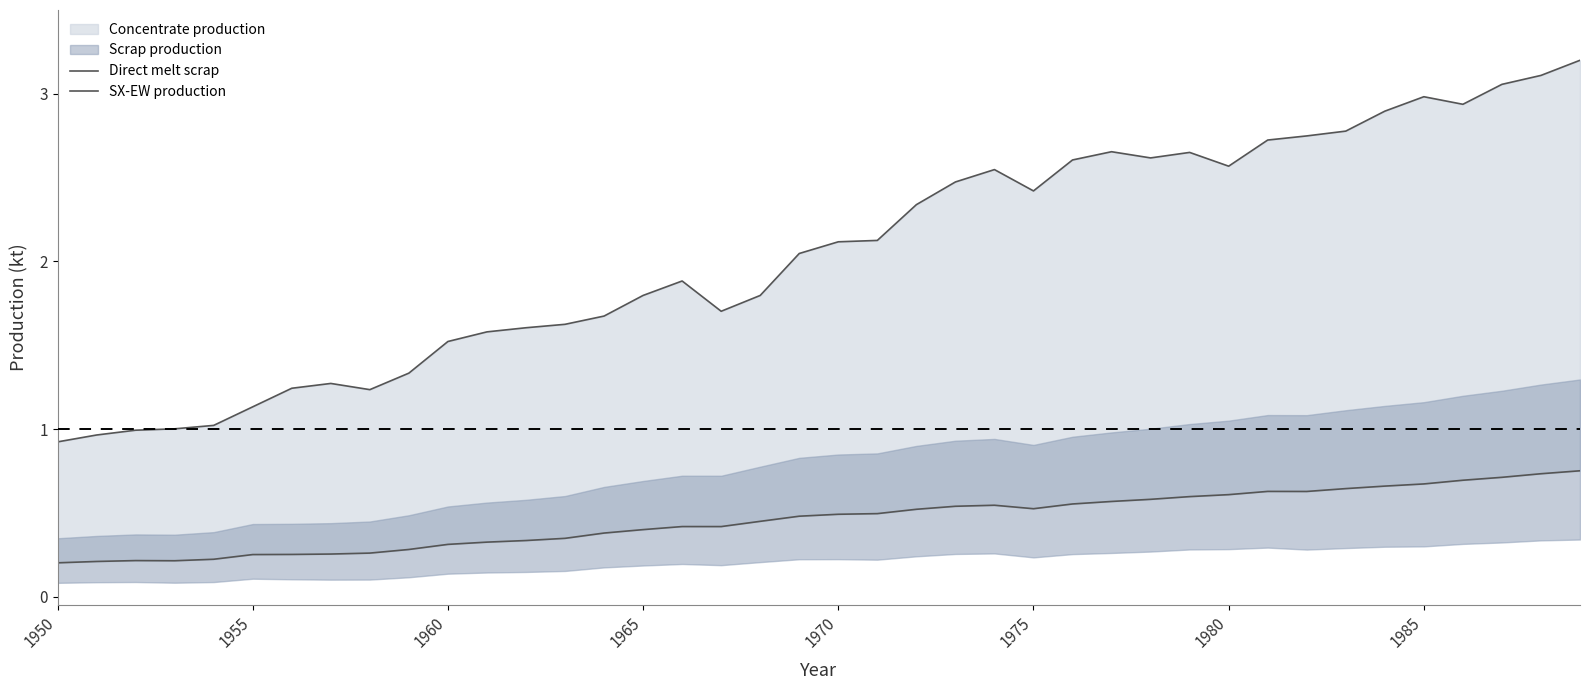

Reading left to right, what are all the values shown in this chart?

Direct melt scrap: 0.9	1.0	1.0	1.0	1.0	1.1	1.2	1.3	1.2	1.3	1.5	1.6	1.6	1.6	1.7	1.8	1.9	1.7	1.8	2.0	2.1	2.1	2.3	2.5	2.5	2.4	2.6	2.7	2.6	2.7	2.6	2.7	2.7	2.8	2.9	3.0	2.9	3.1	3.1	3.2
SX-EW production: 0.2	0.2	0.2	0.2	0.2	0.3	0.3	0.3	0.3	0.3	0.3	0.3	0.3	0.3	0.4	0.4	0.4	0.4	0.4	0.5	0.5	0.5	0.5	0.5	0.5	0.5	0.6	0.6	0.6	0.6	0.6	0.6	0.6	0.6	0.7	0.7	0.7	0.7	0.7	0.8